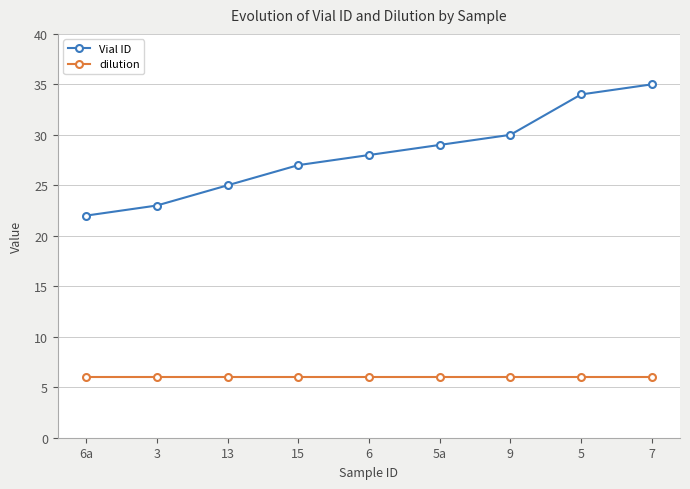

What is the approximate value of dilution at 5?

6